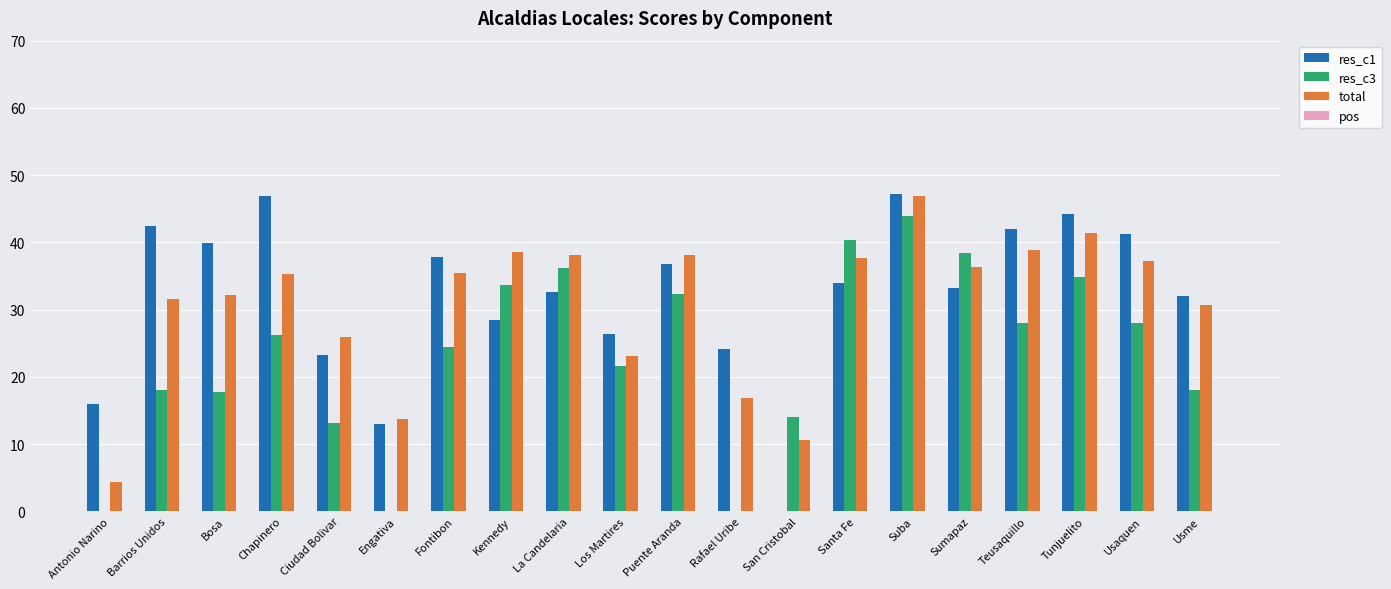

The total series shows 38.9 at Teusaquillo. True or false?

True